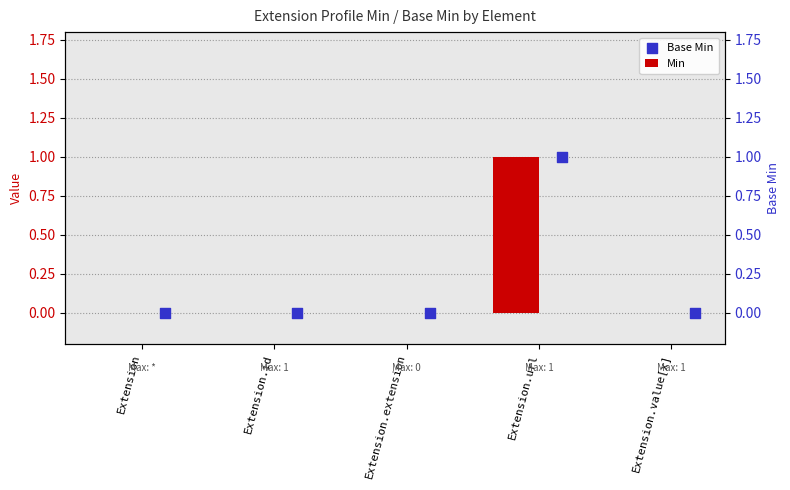

Which series has the largest Y range (max minus min)?

Min